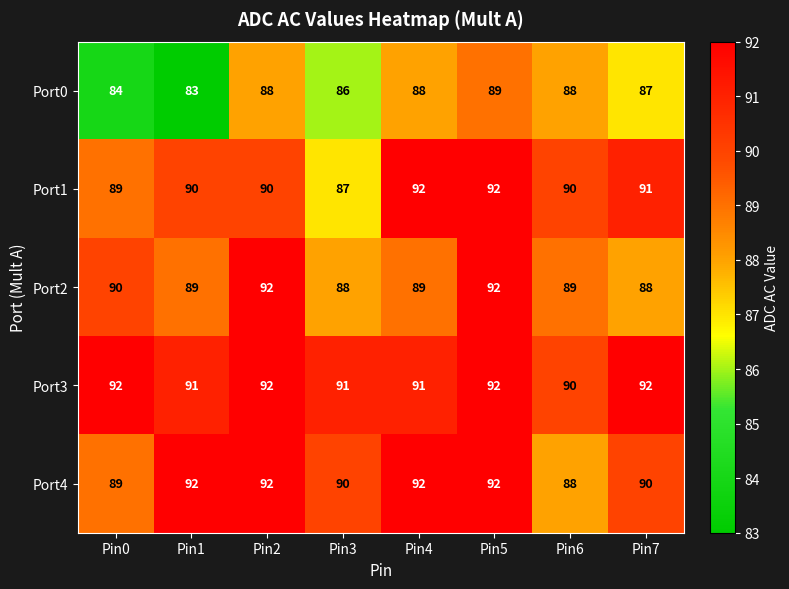

At how many categories does at least one series exceed 89?

8